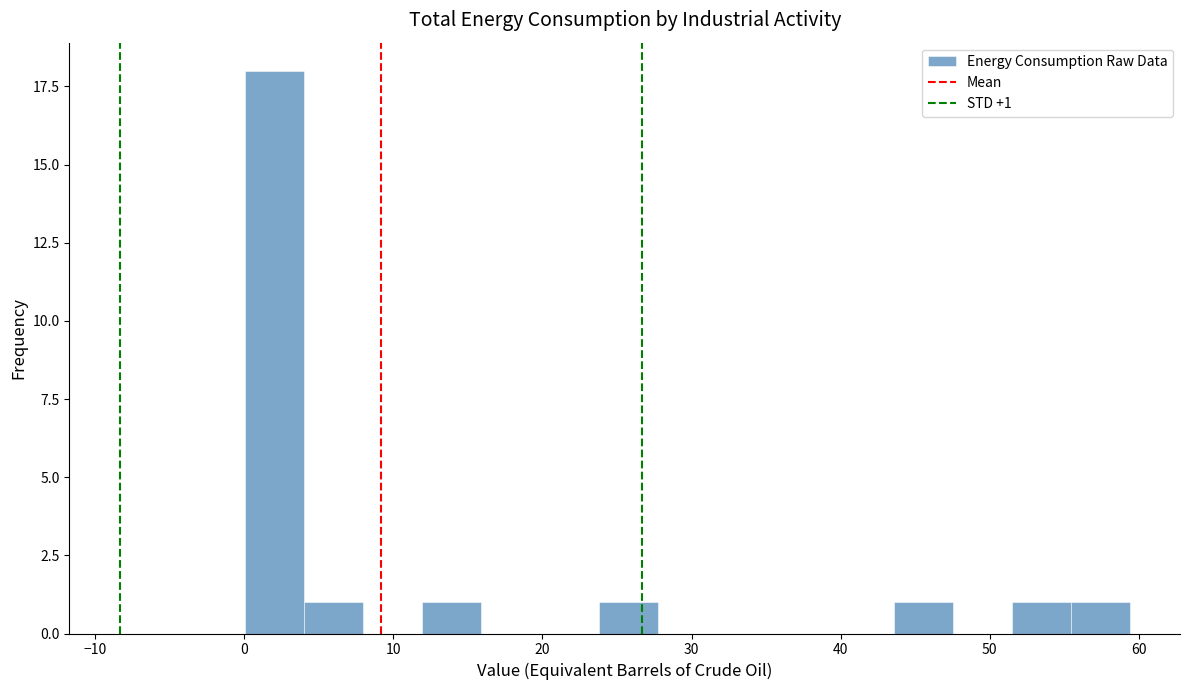

Around what value on the x-axis is the tallest bar? Give the approximate position of its centre, as read against the axis.

2